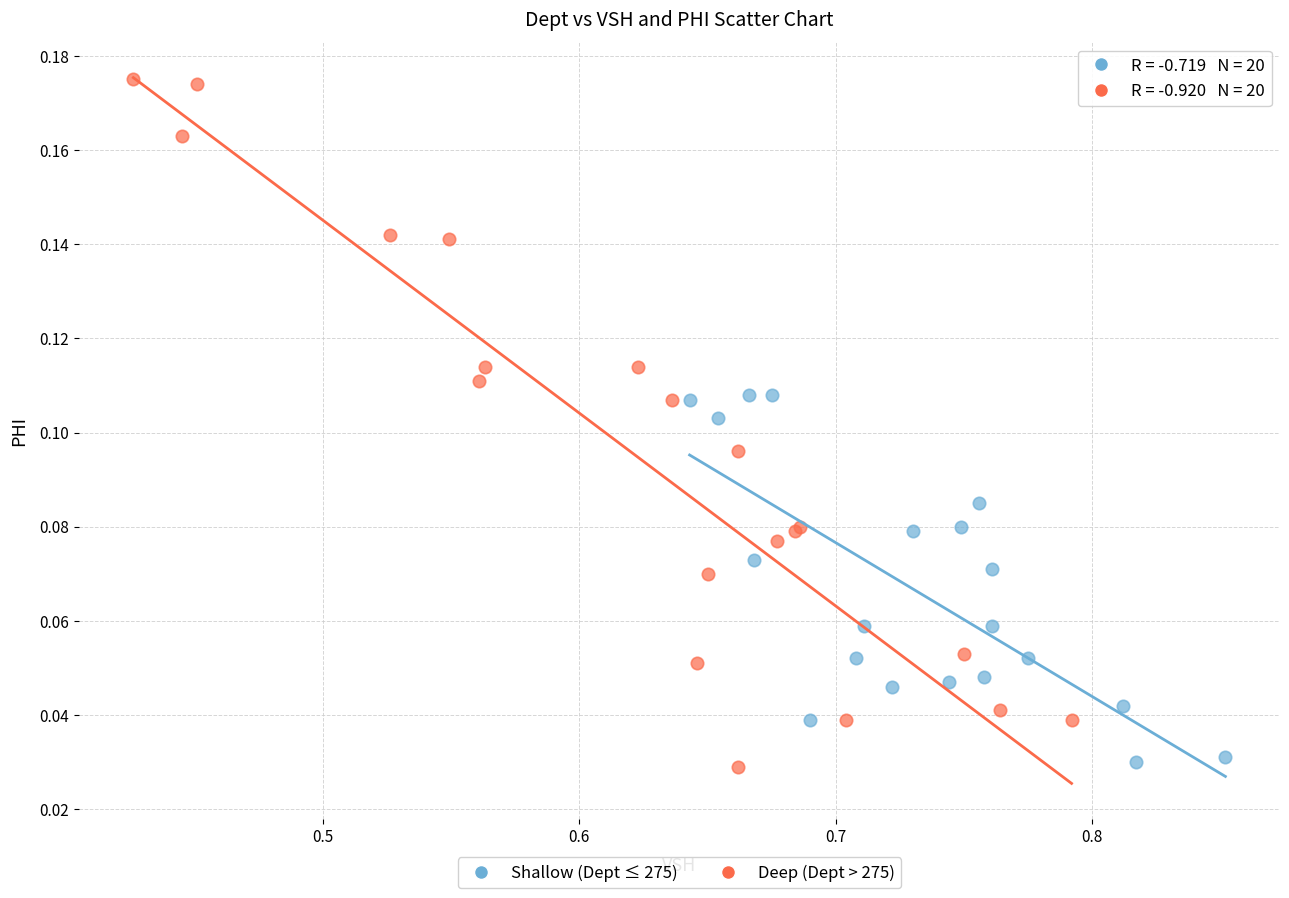

Which series has the largest Y range (max minus min)?

Deep (Dept > 275)